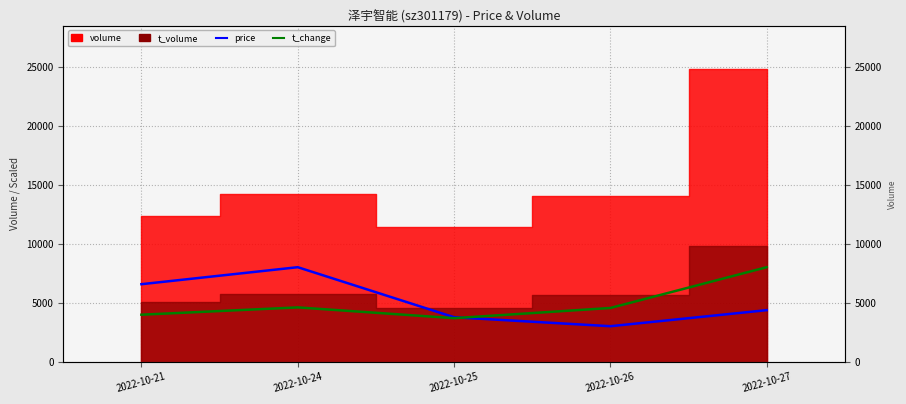

How many interior local peaks does the t_change series have?

1